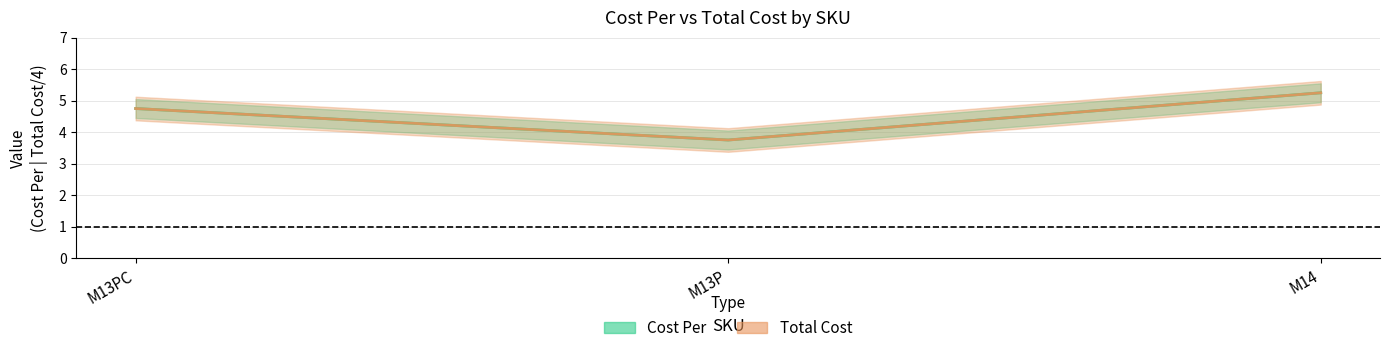

The Cost Per series shows 8.4 at M13PC. True or false?

False